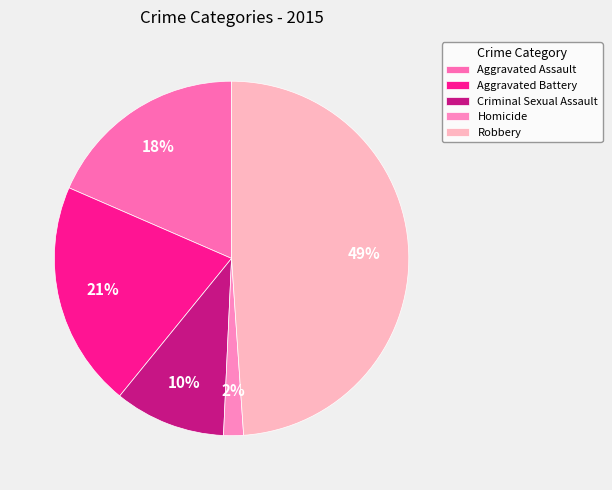

Combined, what portion of the pie is Aggravated Assault and Criminal Sexual Assault?

28.6%